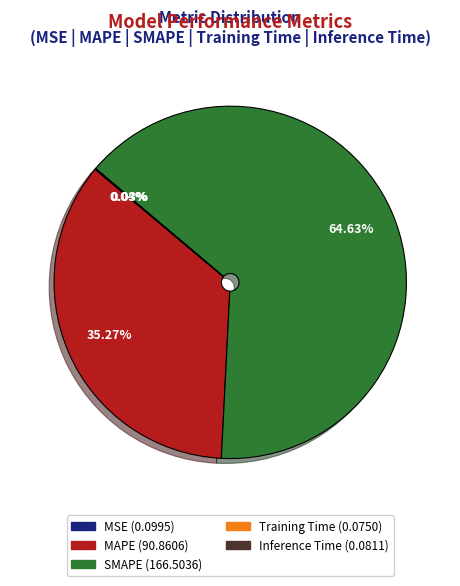

What is the largest slice in the pie chart?

SMAPE